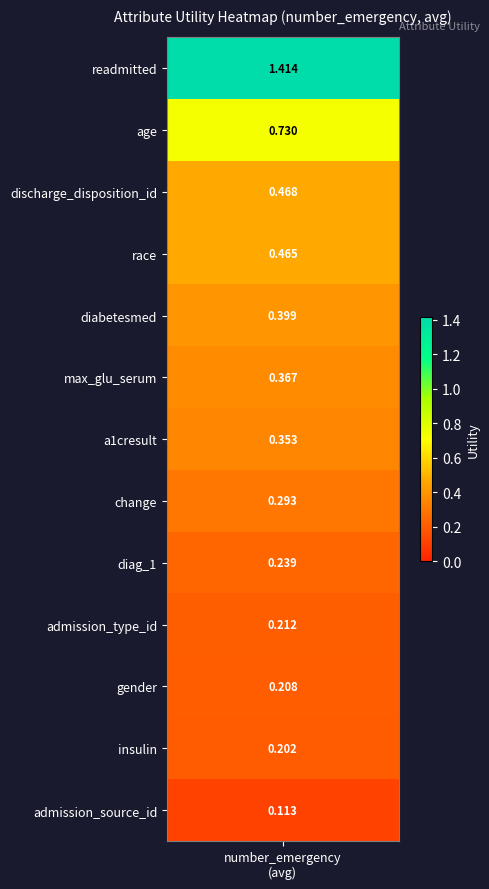

The value at 10 is 0.2. True or false?

True